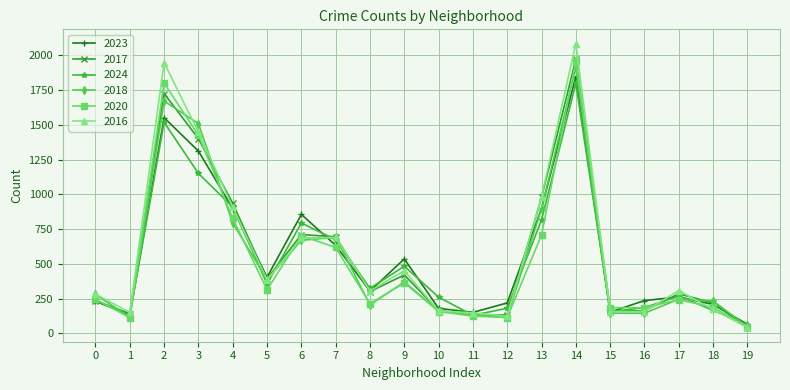

Which series has the largest total across all categories?

2016